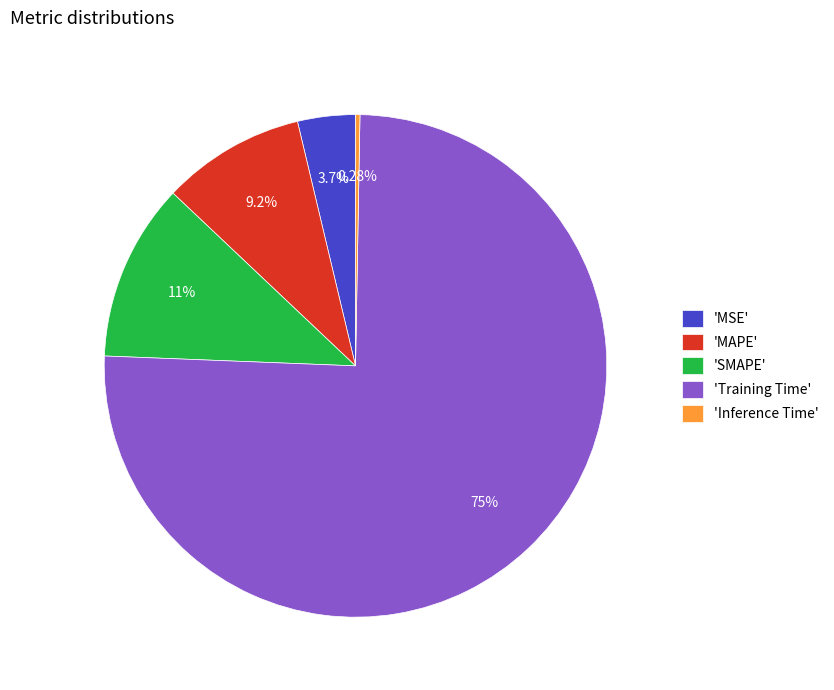

Does any single category account for the majority?

Yes